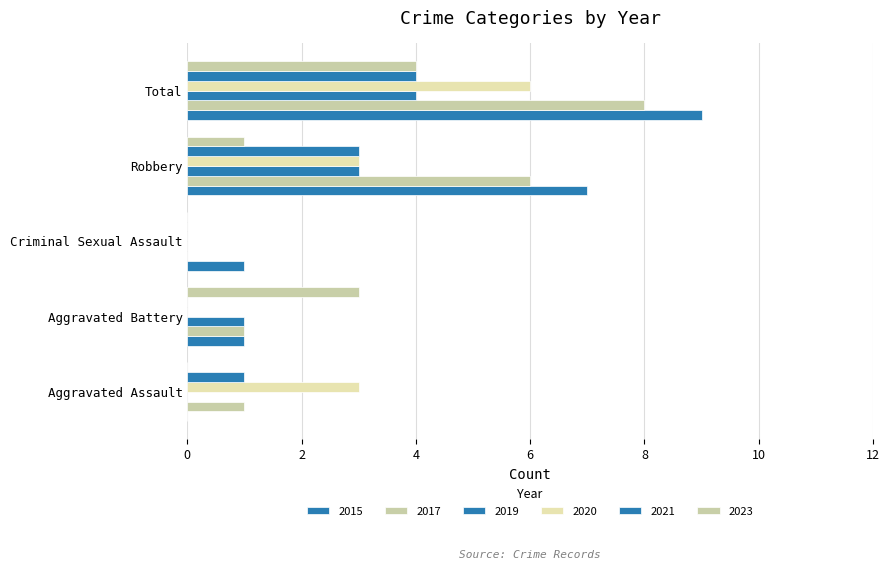

What is the spread (max minus min) of values at Aggravated Battery?

3